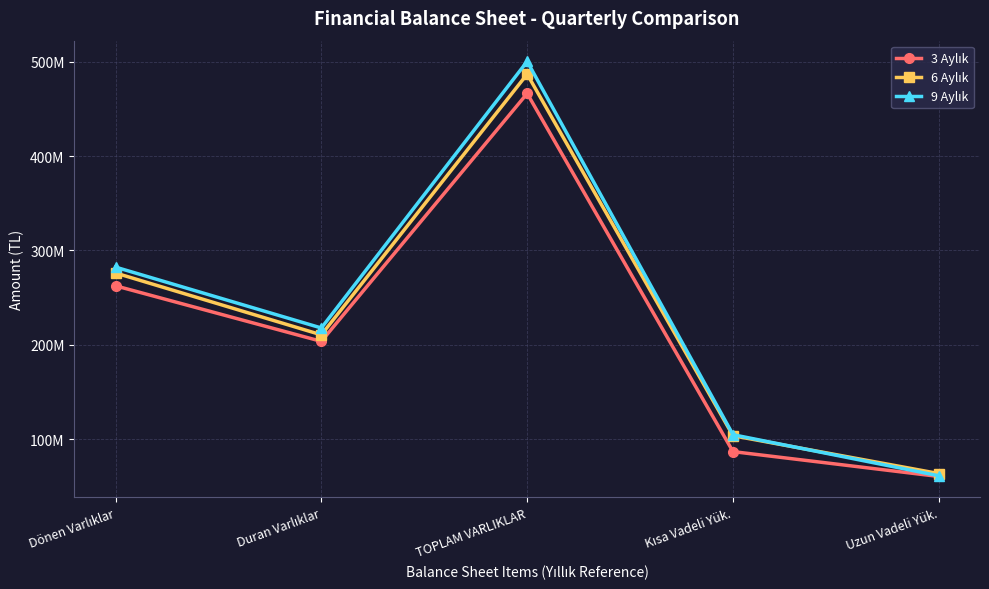

What is the difference between the maximum and minimum values in the 3 Aylık series?

405706046